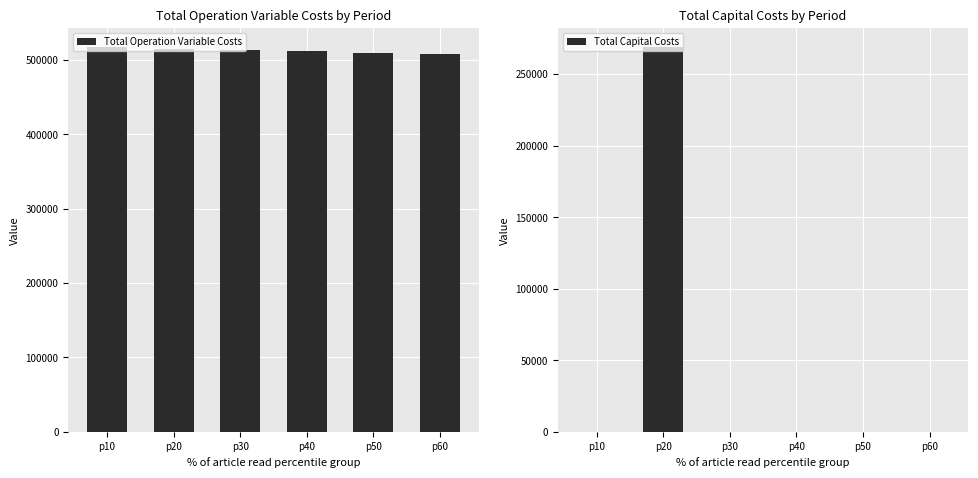

Rank the series at p10 from lowest to highest value.

Total Capital Costs, Total Operation Variable Costs